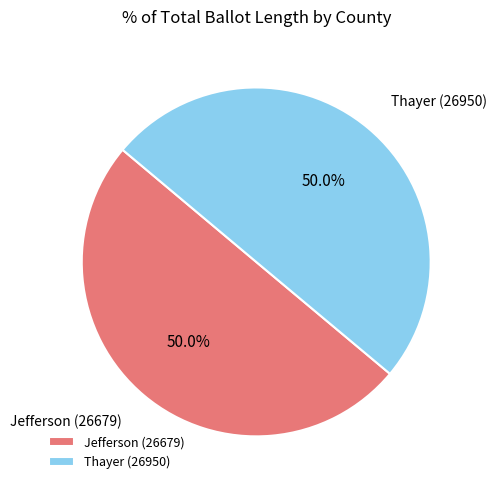

Is it true that Thayer (26950) is 50% of the pie?

True